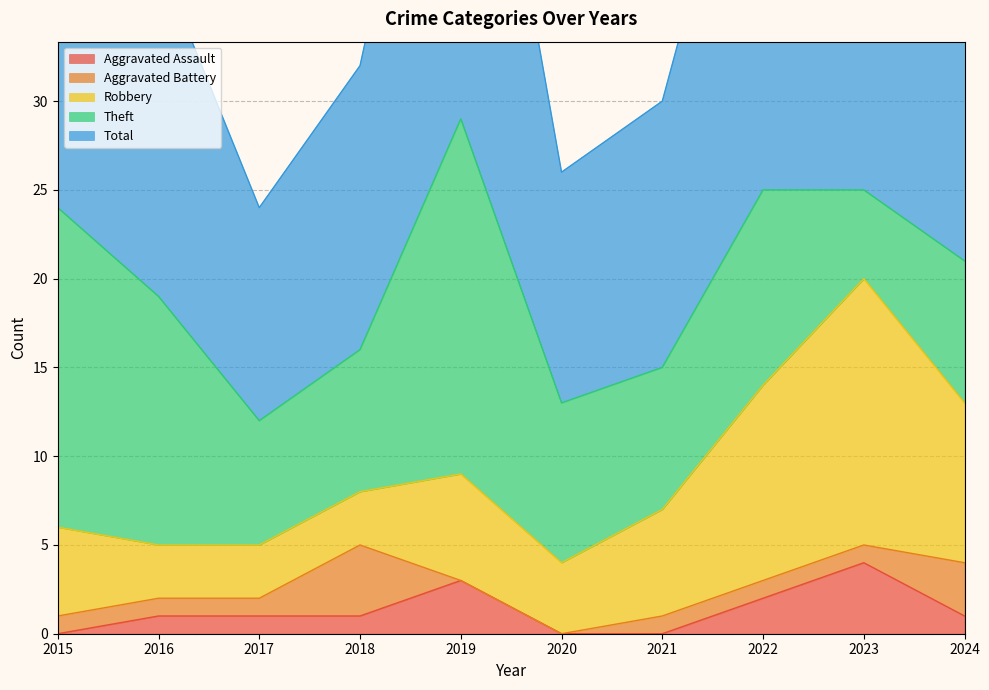

Reading left to right, list all the values displayed in this chart.

Aggravated Assault: 2015=0	2016=1	2017=1	2018=1	2019=3	2020=0	2021=0	2022=2	2023=4	2024=1
Aggravated Battery: 2015=1	2016=1	2017=1	2018=4	2019=0	2020=0	2021=1	2022=1	2023=1	2024=3
Robbery: 2015=5	2016=3	2017=3	2018=3	2019=6	2020=4	2021=6	2022=11	2023=15	2024=9
Theft: 2015=18	2016=14	2017=7	2018=8	2019=20	2020=9	2021=8	2022=11	2023=5	2024=8
Total: 2015=24	2016=19	2017=12	2018=16	2019=29	2020=13	2021=15	2022=26	2023=25	2024=21